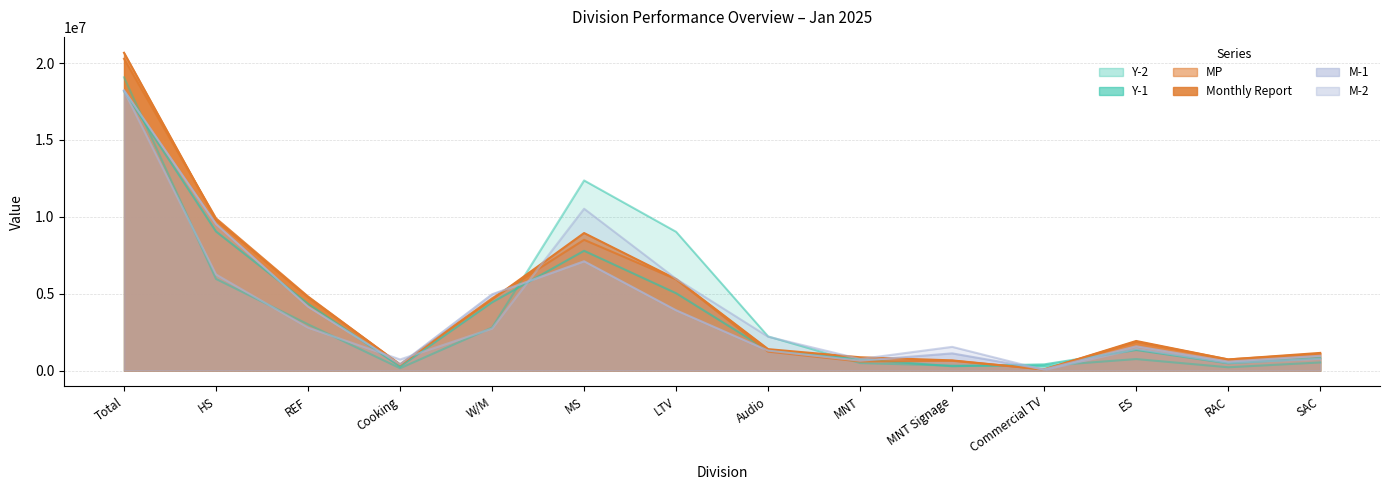

What is the difference between the second highest and second lowest values in the MP series?

9518715.2